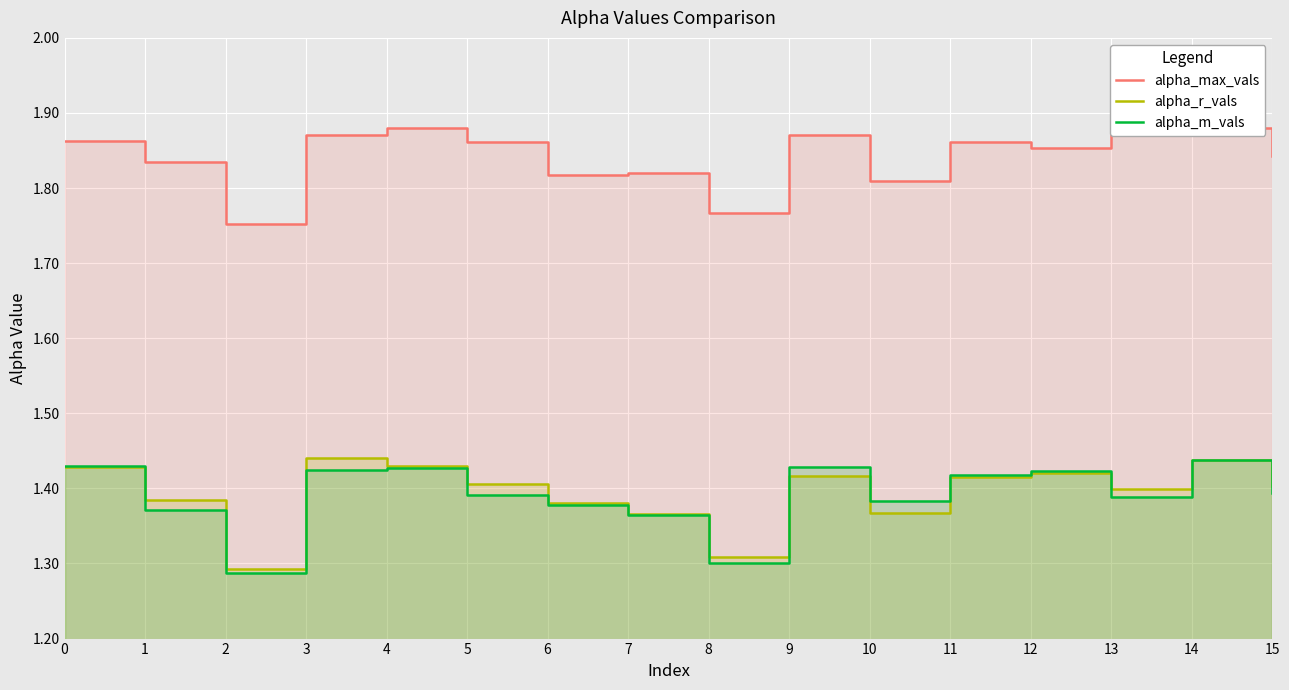

What are all the series names shown in the legend?

alpha_max_vals, alpha_r_vals, alpha_m_vals